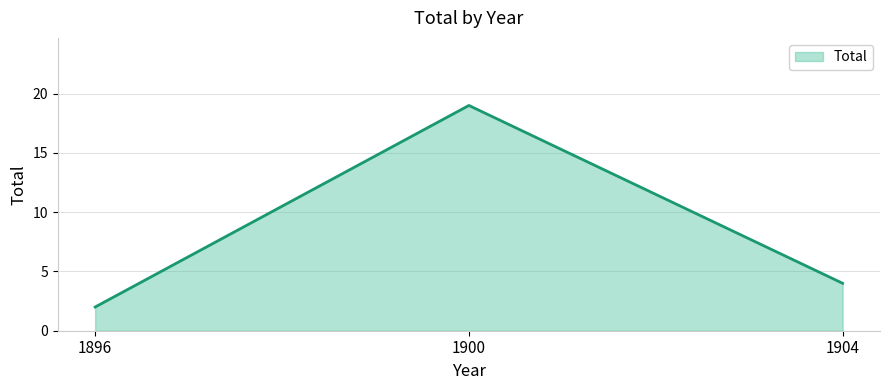

Rank the categories by value from highest to lowest.

1900, 1904, 1896